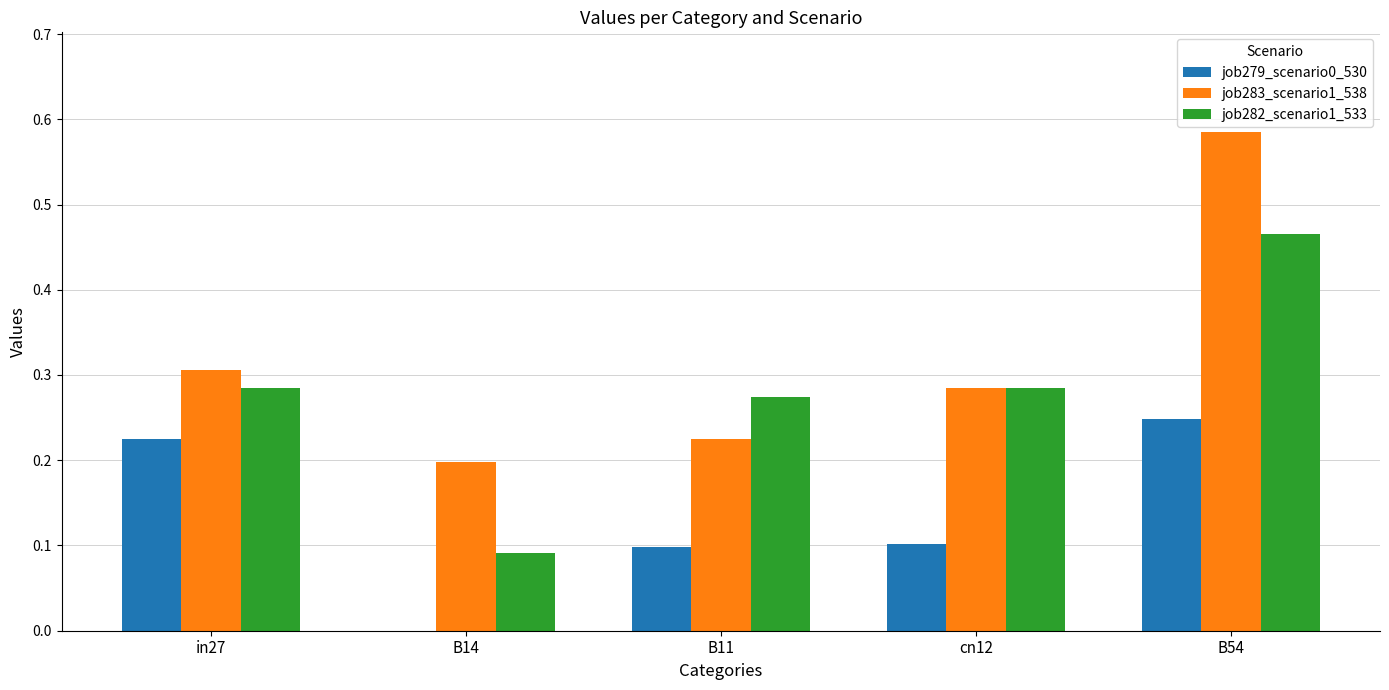

Is the value of job282_scenario1_533 at in27 greater than the value of job283_scenario1_538 at B14?

Yes